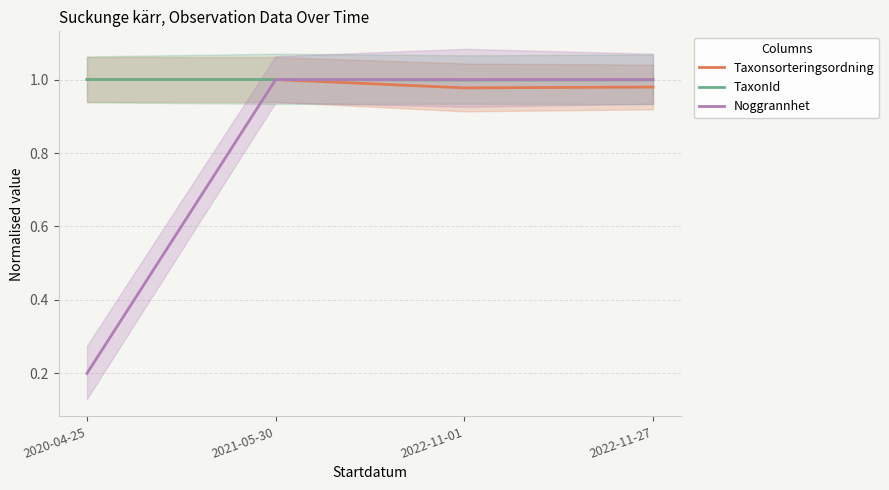

What is the value of the TaxonId point at the 1st from the left?

1.0